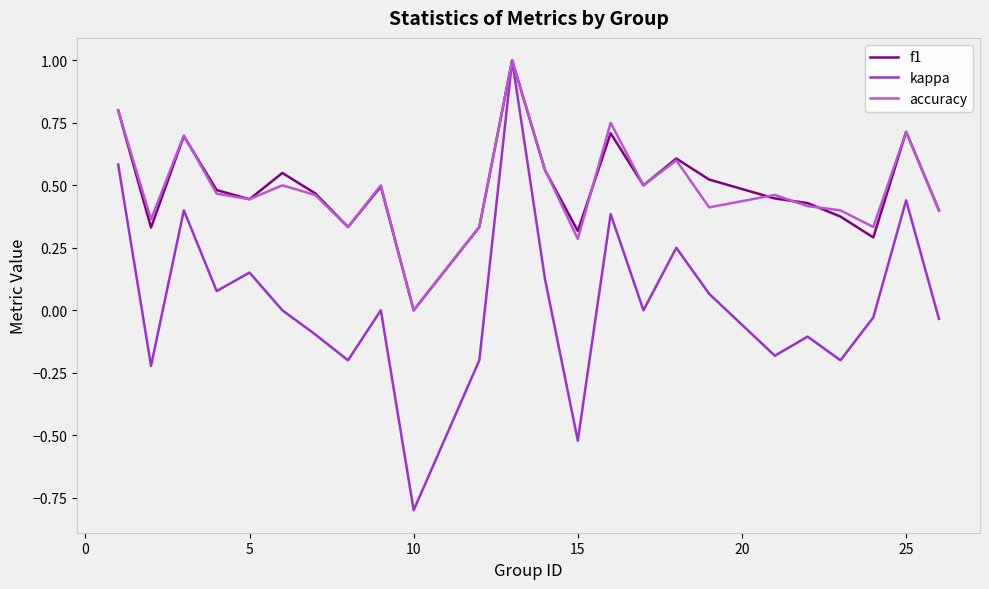

How many series are shown in this chart?

3